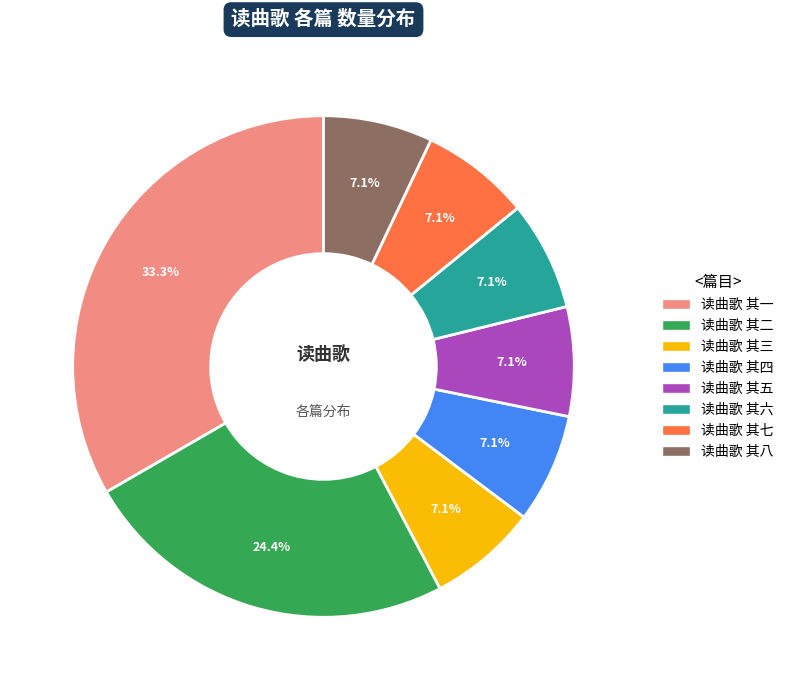

Count the number of slices in the pie.

8